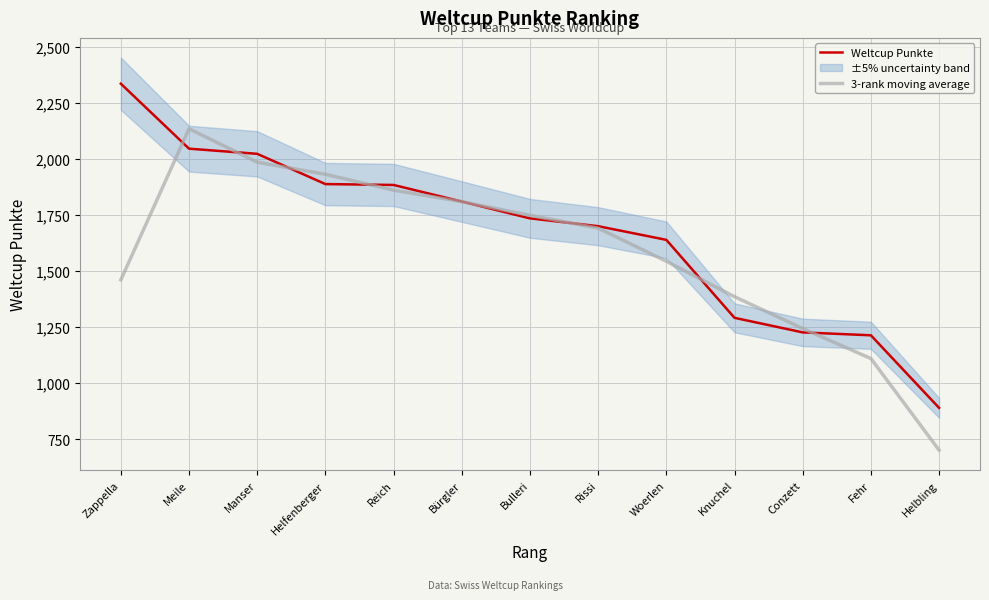

Where does the Weltcup Punkte series first go above 1736?

Zappella